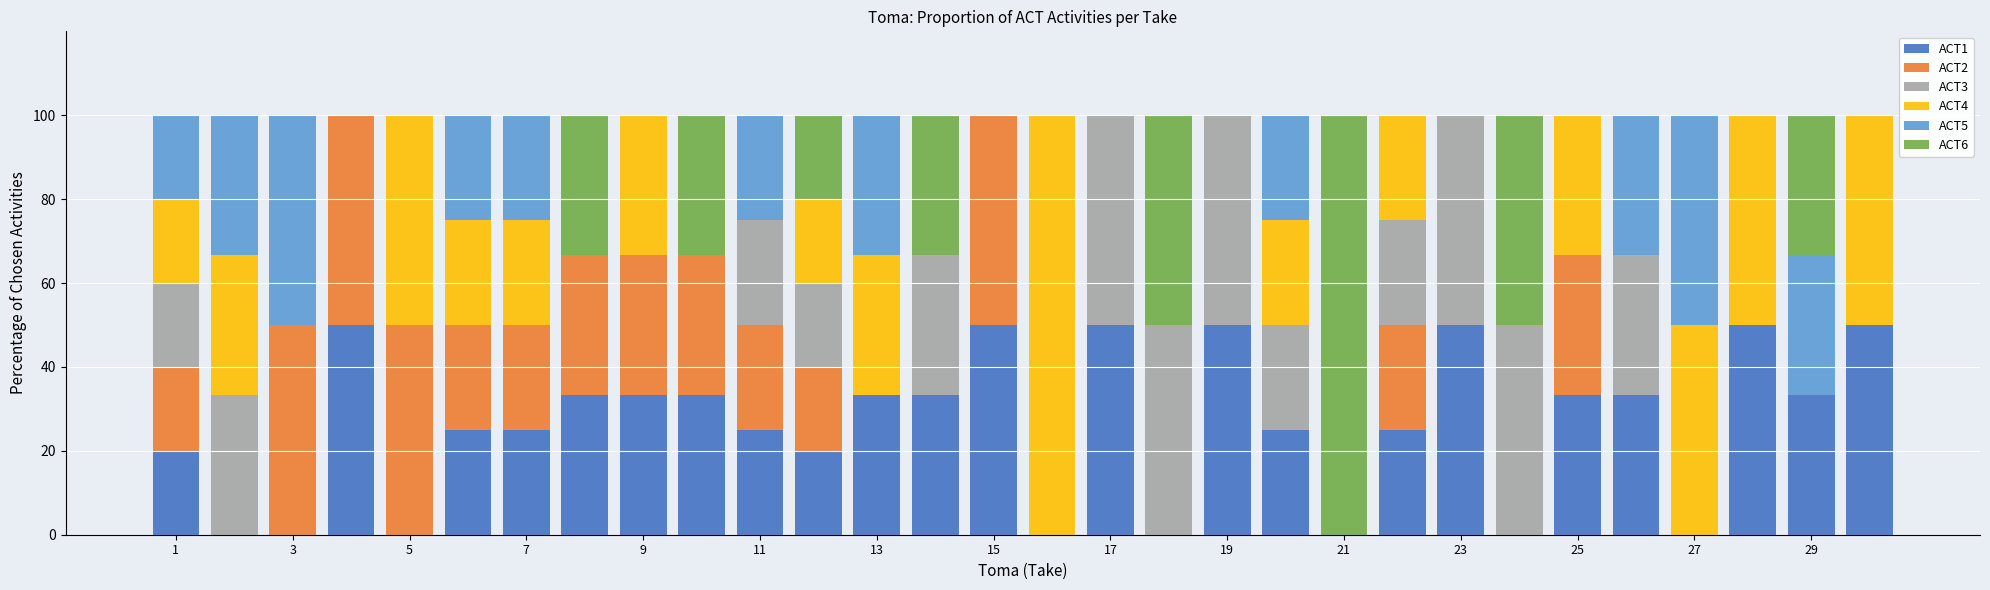

What is the maximum value for ACT1?

50.0